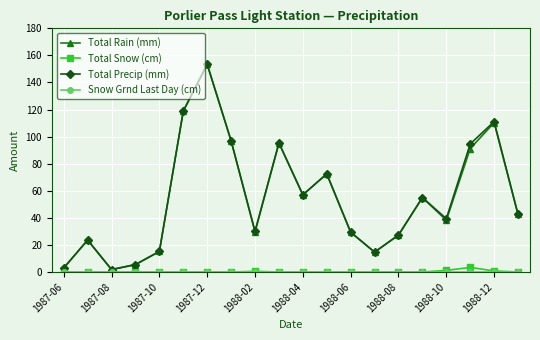

How many interior local valleys does the Total Precip (mm) series have?

5